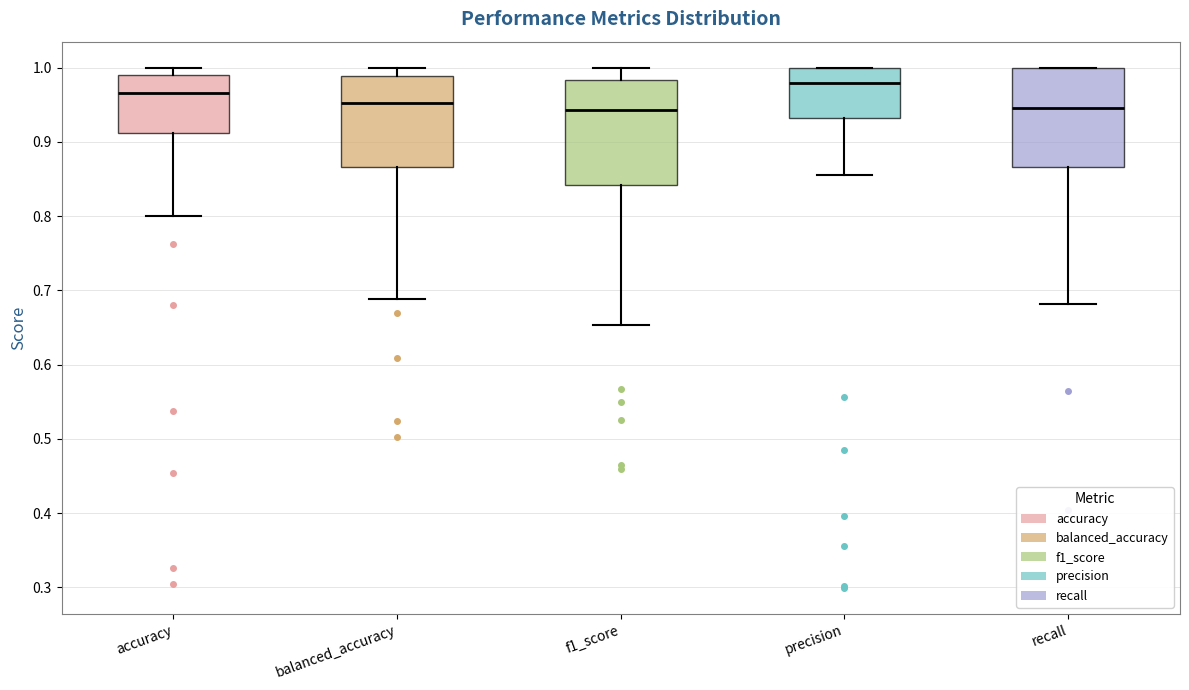

Reading left to right, read every box against the y-axis: the position of its median line, the range the box covers, and the ends of its whiskers. The values are not printed on the chart, so give them approximately, as read against the axis.

accuracy: median 0.97, box 0.91 to 0.99, whiskers 0.80 to 1.00
balanced_accuracy: median 0.95, box 0.87 to 0.99, whiskers 0.69 to 1.00
f1_score: median 0.94, box 0.84 to 0.98, whiskers 0.65 to 1.00
precision: median 0.98, box 0.93 to 1.00, whiskers 0.86 to 1.00
recall: median 0.95, box 0.87 to 1.00, whiskers 0.68 to 1.00